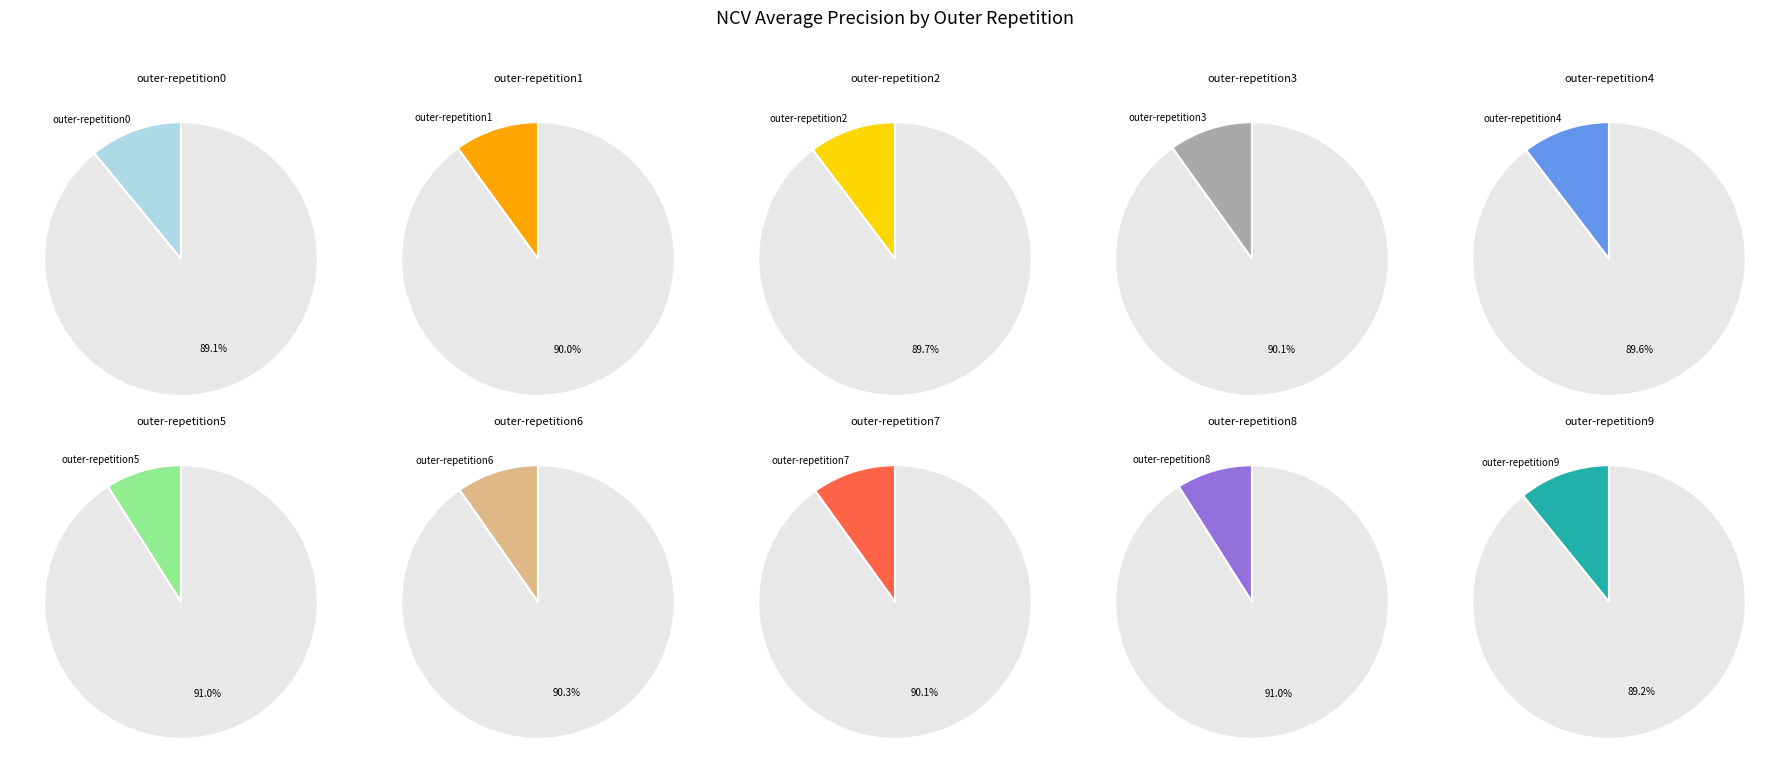

Count the number of slices in the pie.

10